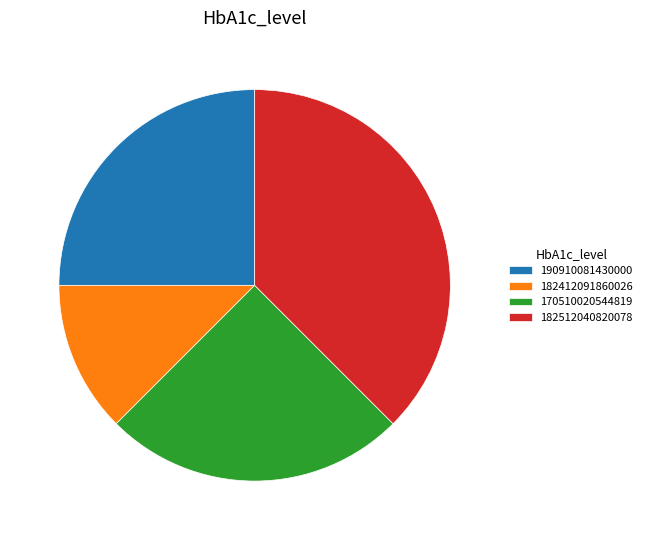

Combined, do 170510020544819 and 182412091860026 account for over 50%?

No